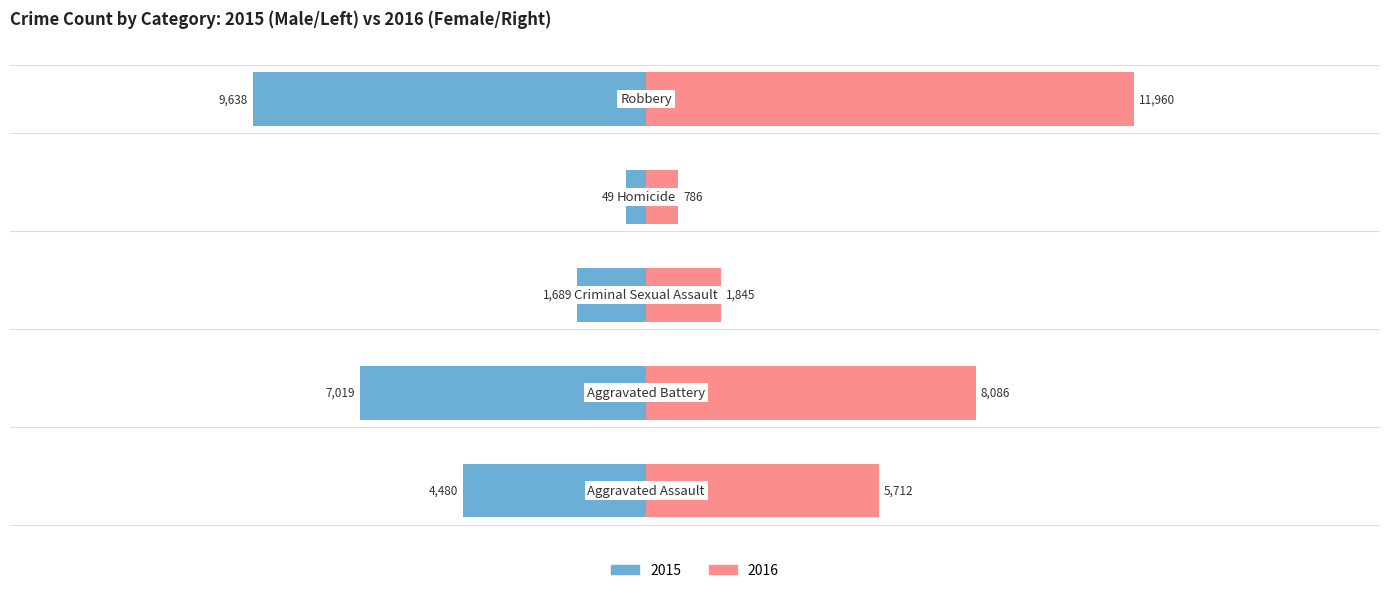

What is the sum of all Female values?

28389